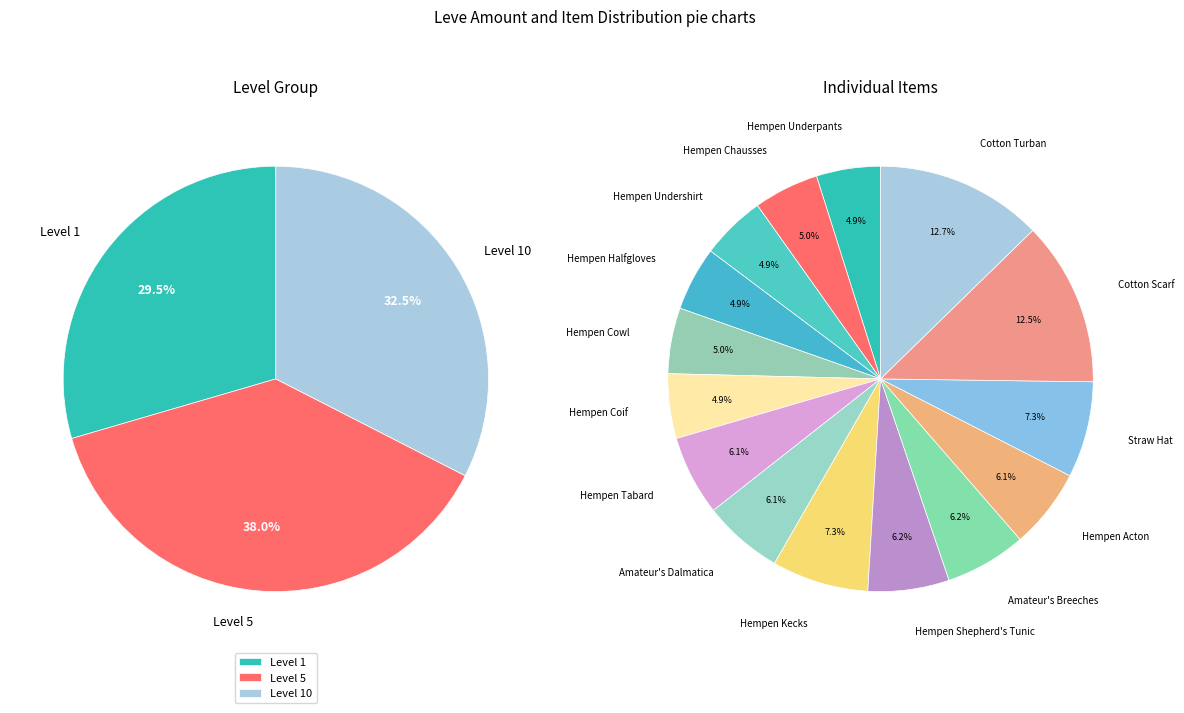

Which slice is the smallest?

Hempen Underpants